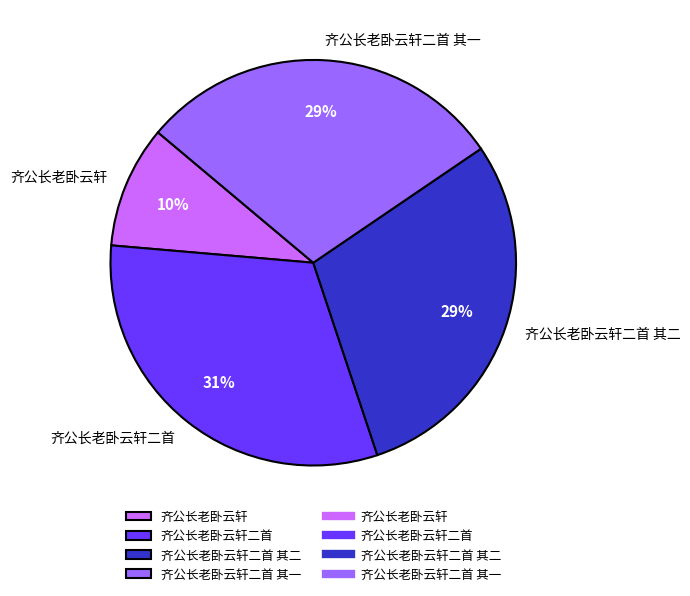

Is it true that 齐公长老卧云轩二首 is 23% of the pie?

False